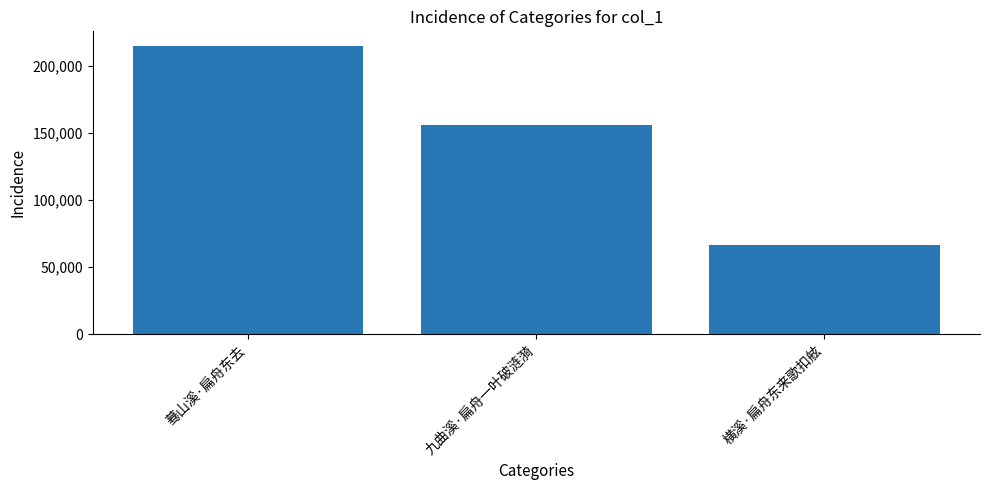

What position from the right is 横溪·扁舟东来歌扣舷?

1